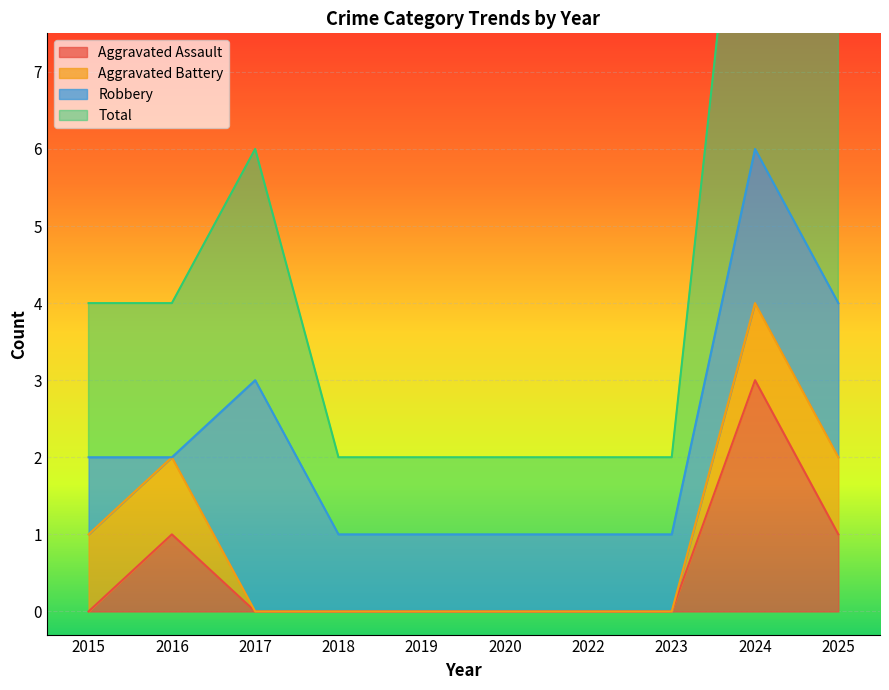

The Aggravated Assault series shows -1 at 2023. True or false?

False